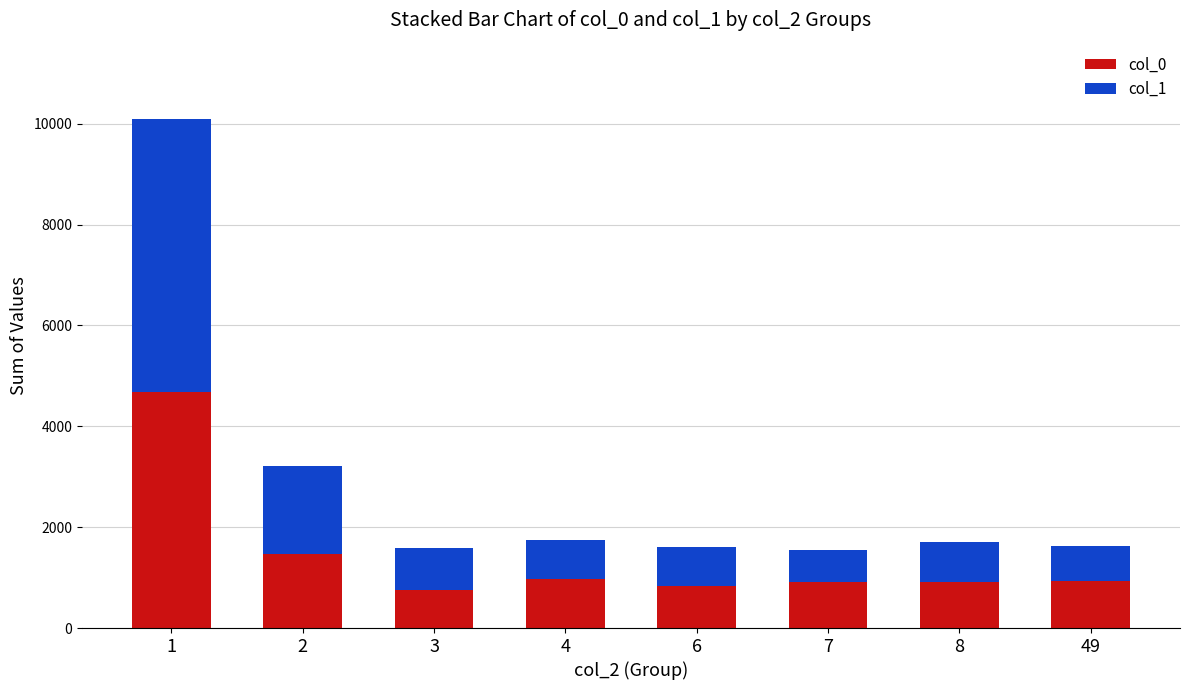

What is the difference between the maximum and minimum values in the col_0 series?

3919